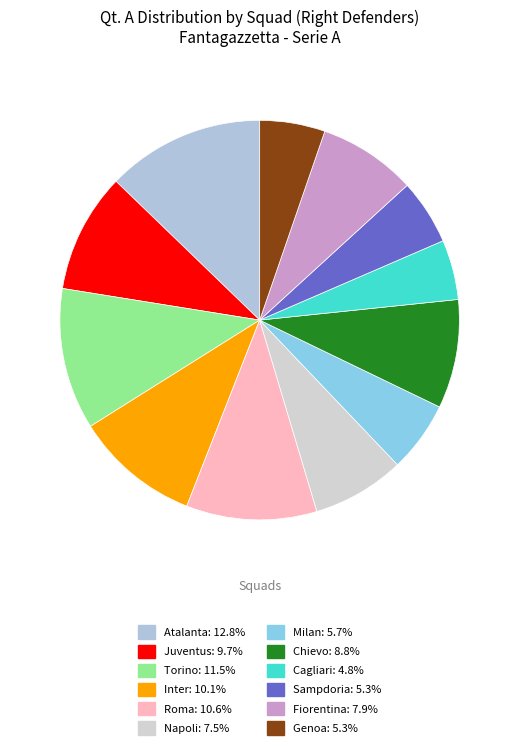

Which category has the smallest portion of the pie?

Cagliari